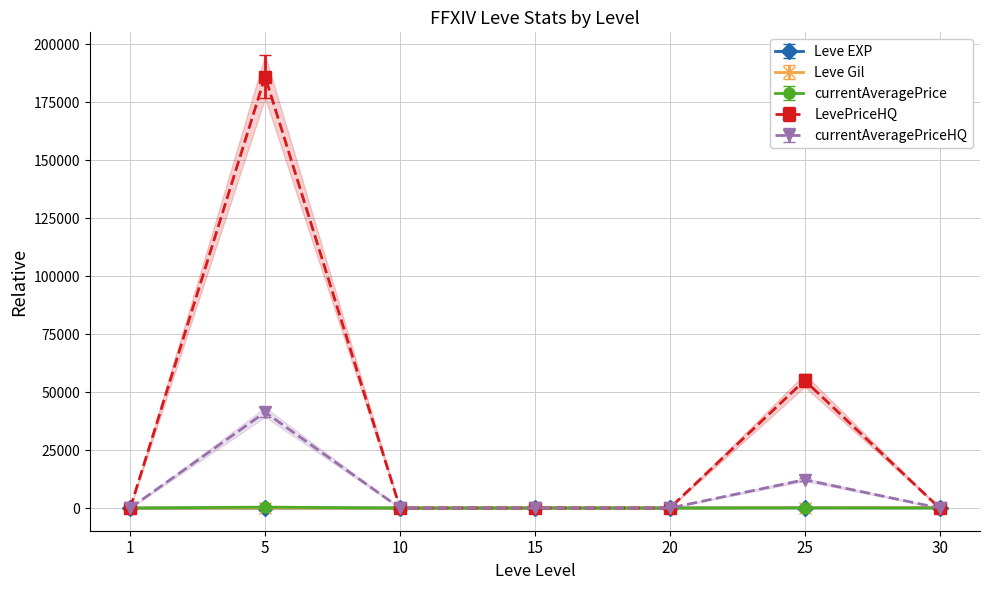

What is the sum of all currentAveragePrice values?

505.2